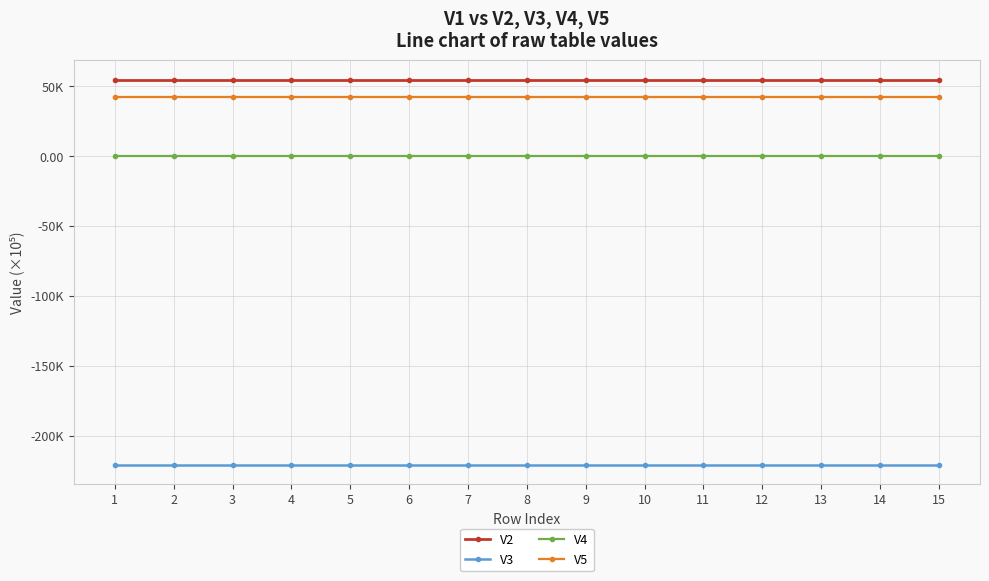

What are all the series names shown in the legend?

V2, V3, V4, V5